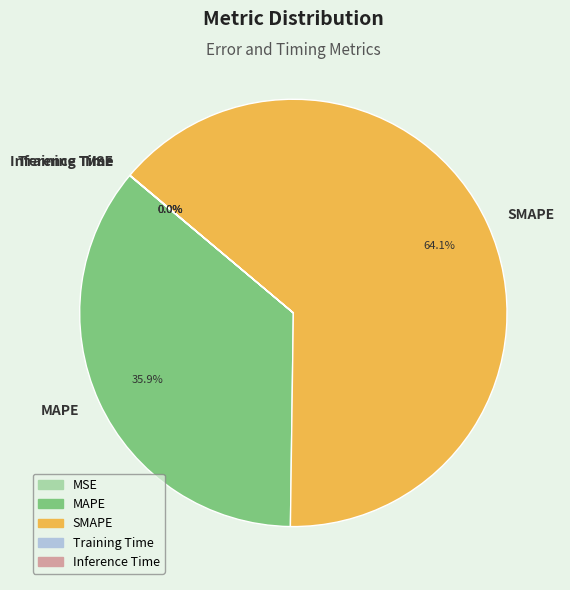

What percentage do MAPE and SMAPE together represent?

100.0%